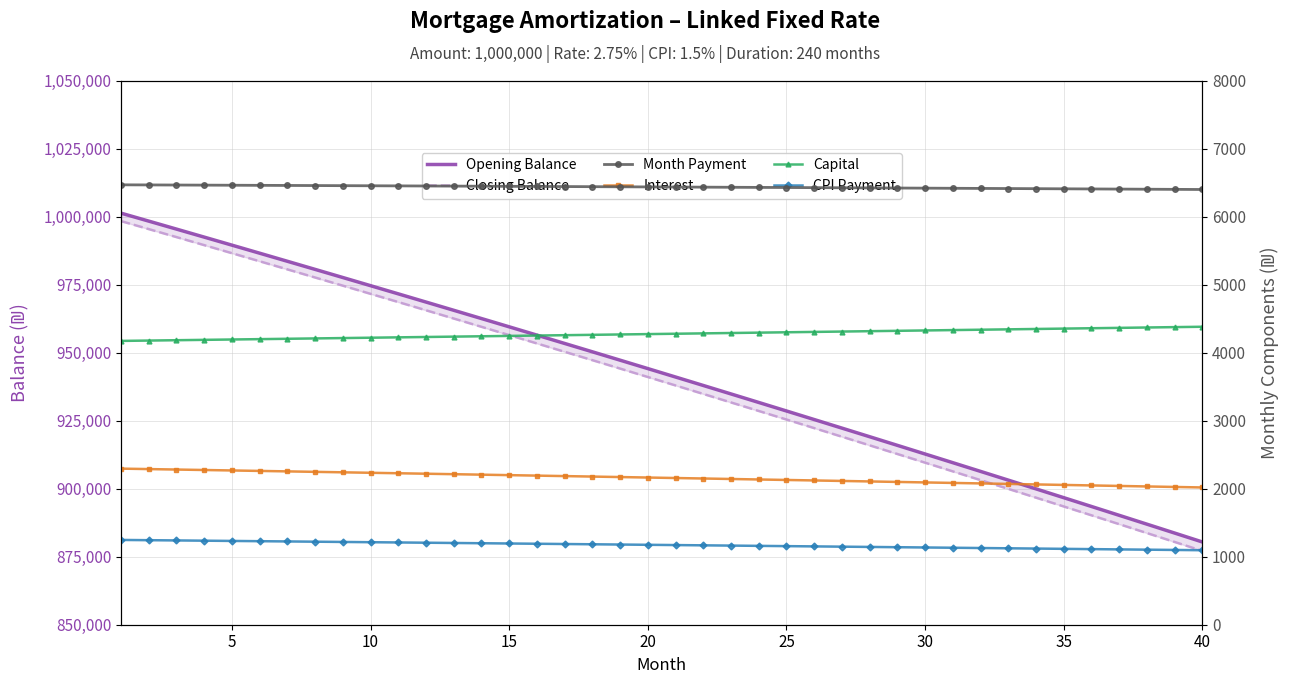

How many data points in Capital are less than 4277?

20